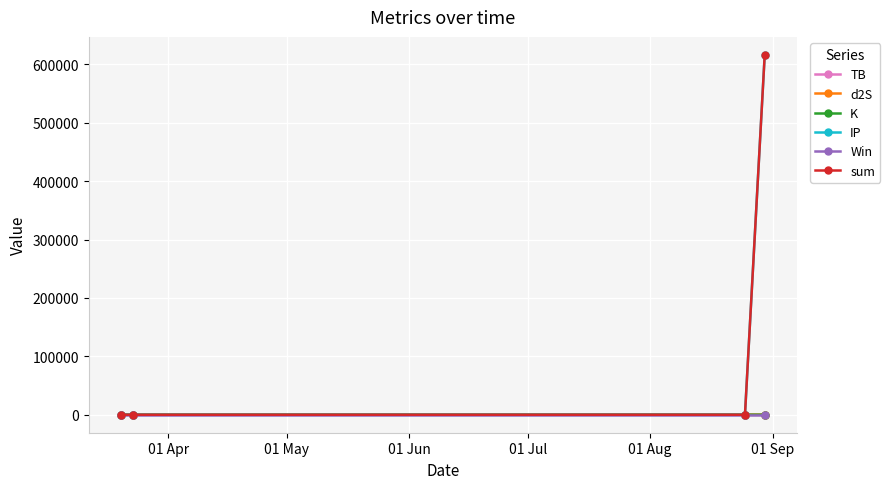

Which series has the largest range (max minus min)?

sum